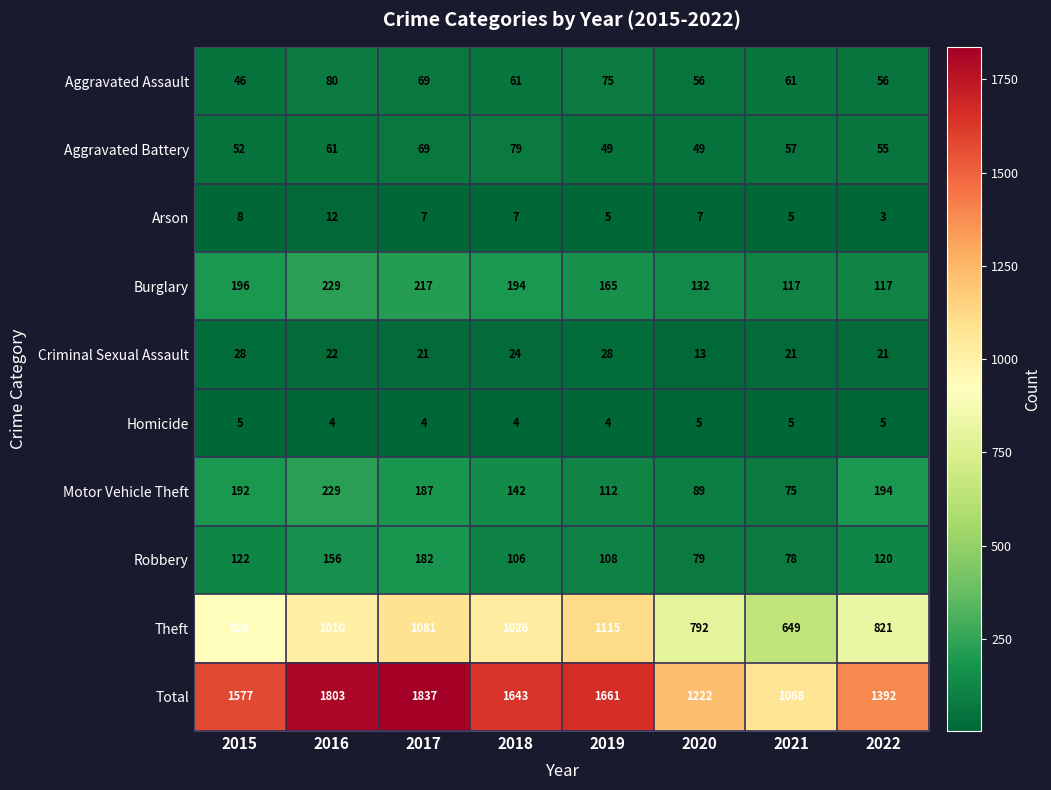

Is the value of Theft at 2018 greater than the value of Homicide at 2017?

Yes